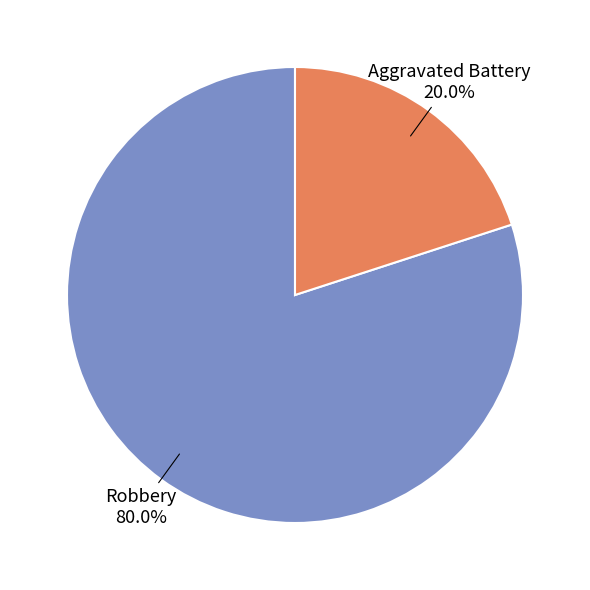

Does any single category account for the majority?

Yes